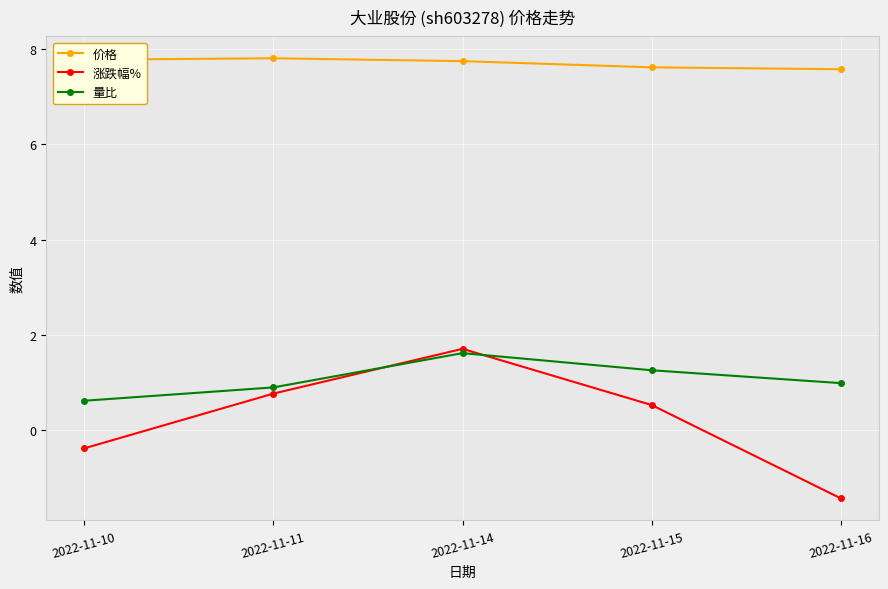

What is the minimum value shown in the chart?

-1.4